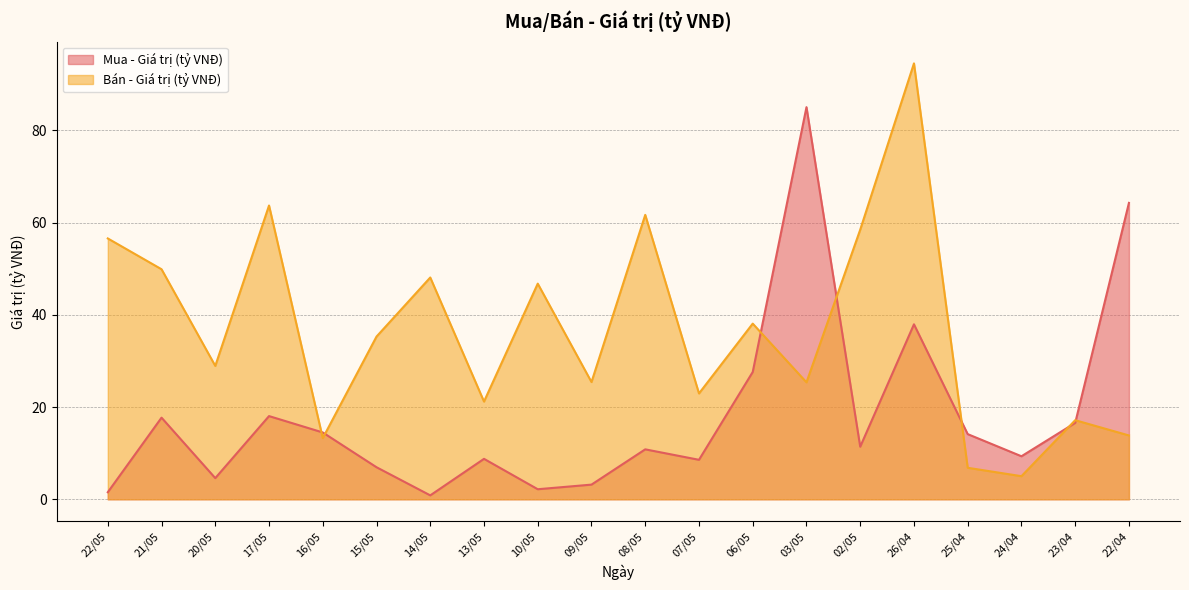

Which series has the largest total across all categories?

Bán - Giá trị (tỷ VNĐ)